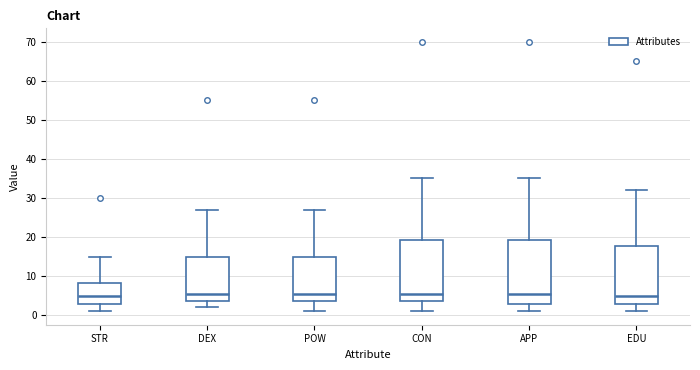

Reading left to right, transcribe this box plot: for each box, give where its median line is, the range the box spans, and where its two whiskers end, as read against the y-axis. The values are not printed on the chart, so give them approximately, as read against the axis.

STR: median 5, box 3 to 8, whiskers 1 to 15
DEX: median 6, box 4 to 15, whiskers 2 to 27
POW: median 6, box 4 to 15, whiskers 1 to 27
CON: median 6, box 4 to 19, whiskers 1 to 35
APP: median 6, box 3 to 19, whiskers 1 to 35
EDU: median 5, box 3 to 18, whiskers 1 to 32